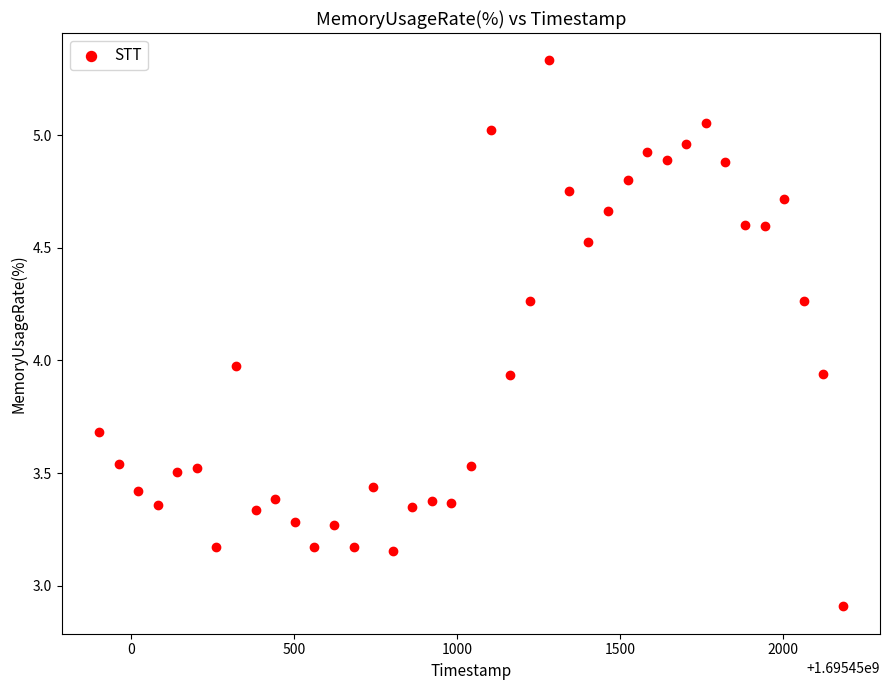

What is the range of Y values (max minus min)?

2.4